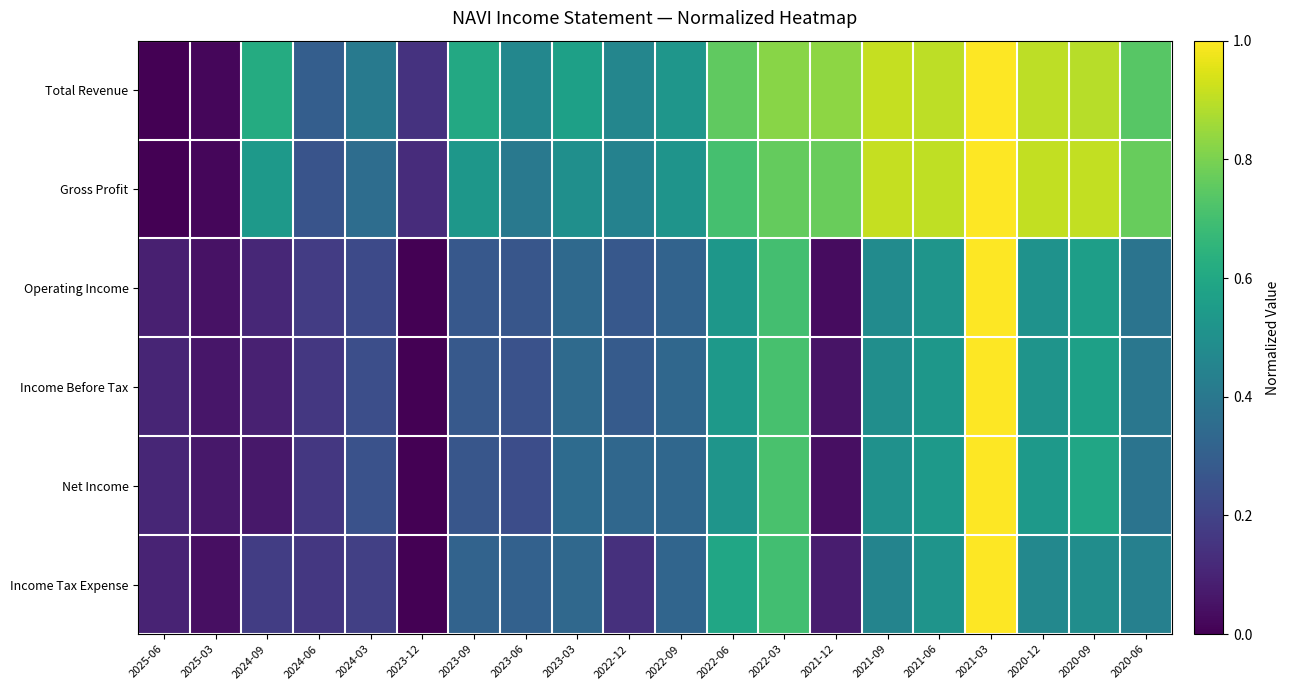

What is the difference between the highest and lowest values at 2023-06?

0.2